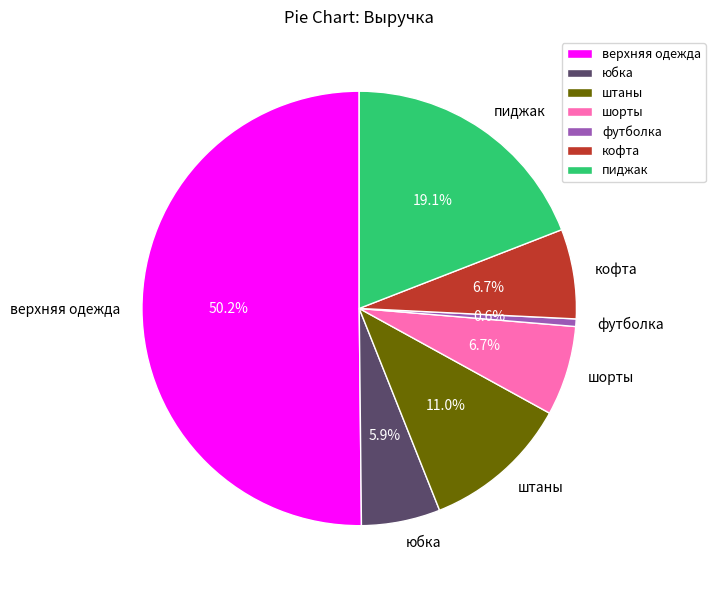

Which slice represents more than half of the pie?

верхняя одежда